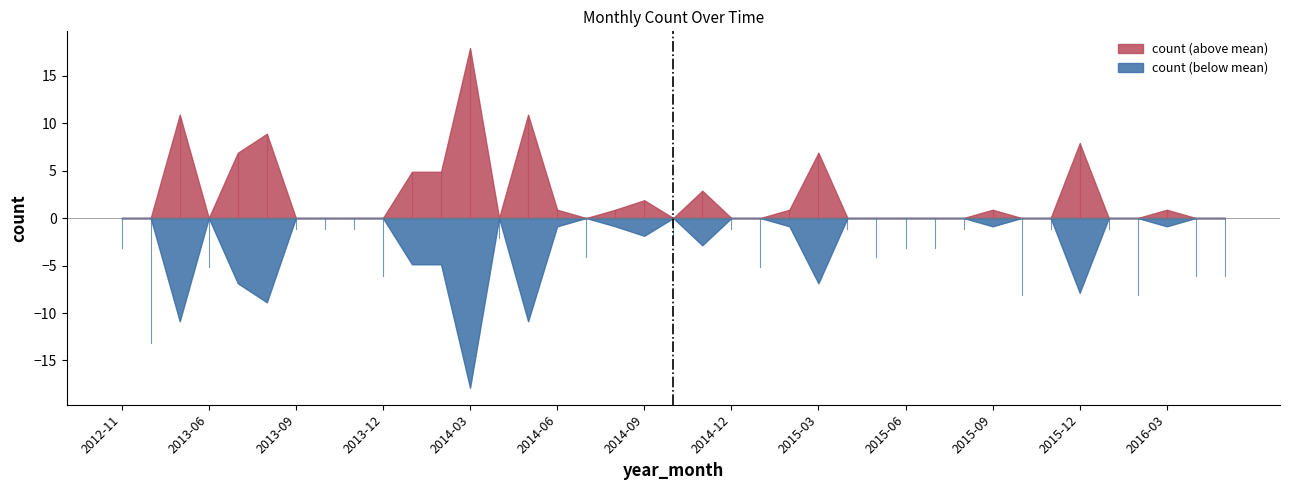

At which category does the chart reach its peak across all series?

2014-03